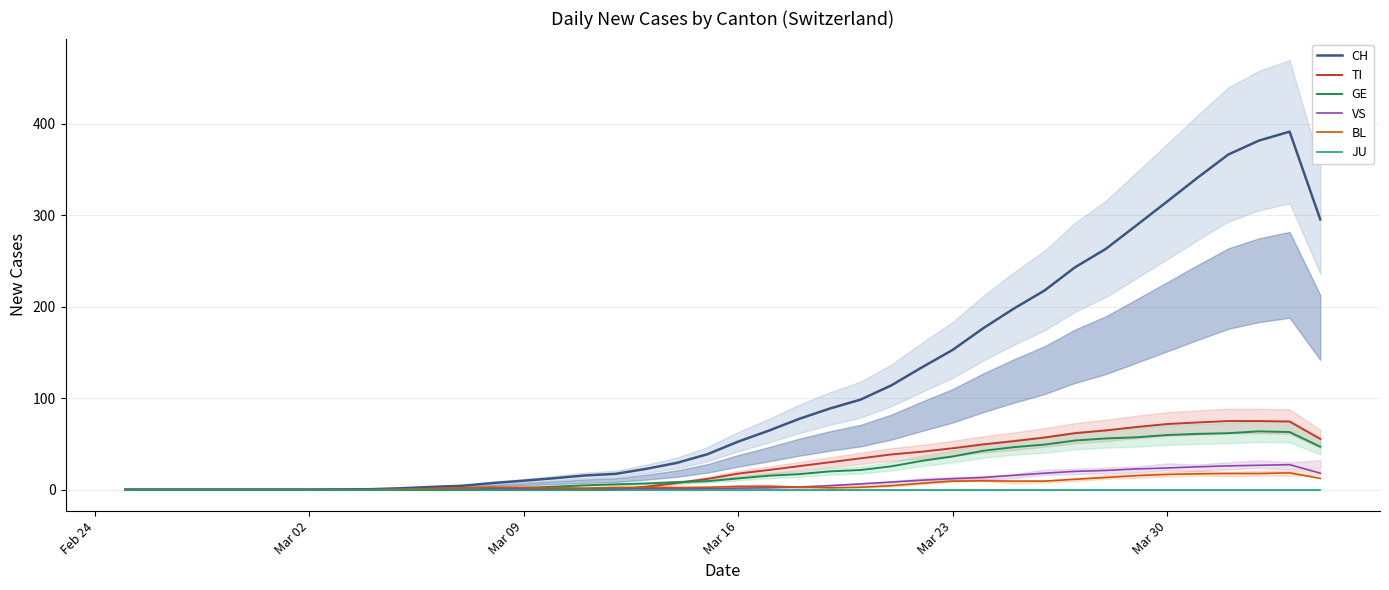

The value of GE at Mar 30 is 59.8. True or false?

True